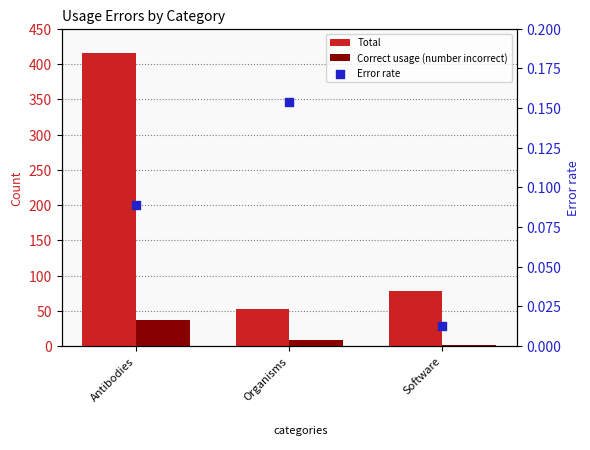

At which category is the sum across all series the highest?

Antibodies